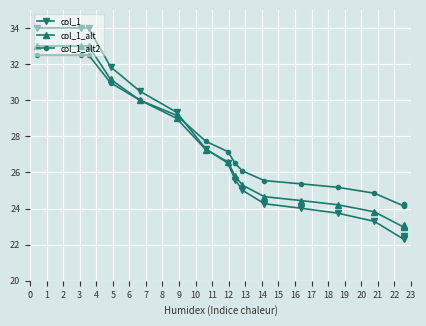

Is the value of col_1 at 1 greater than the value of col_1_alt2 at 8?

Yes